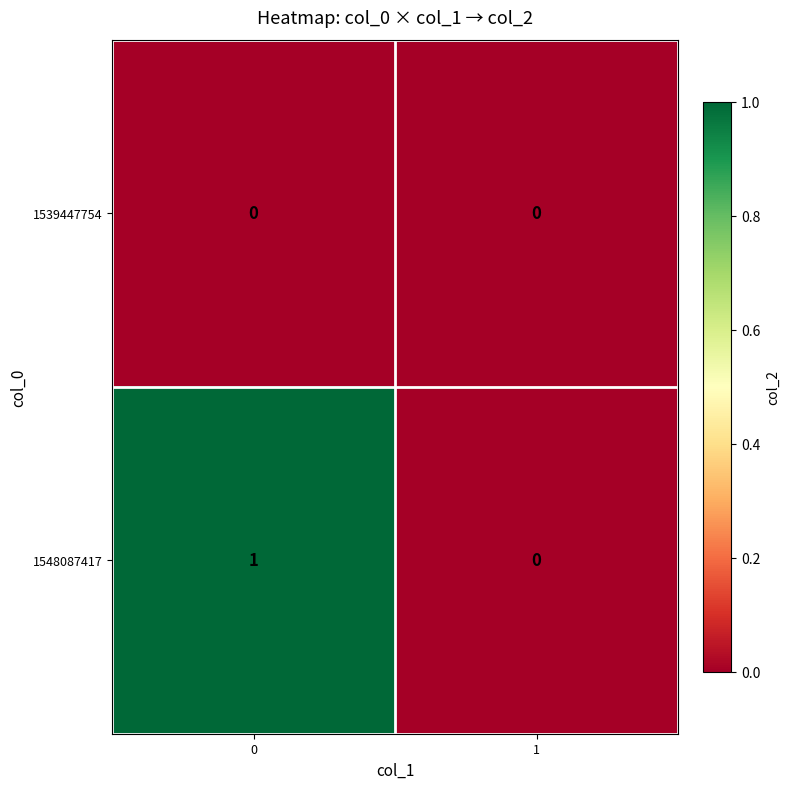

The 1539447754 series shows 0 at 0. True or false?

True